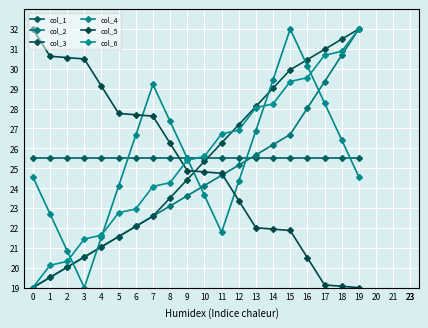

What is the minimum value shown in the chart?

19.0